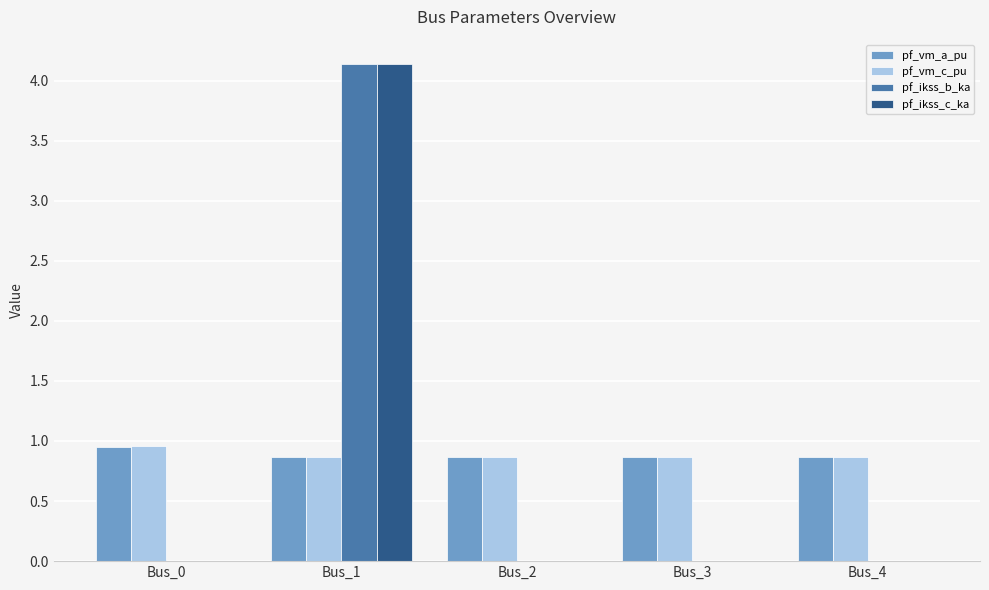

What is the total value across all series at Bus_3?

1.7